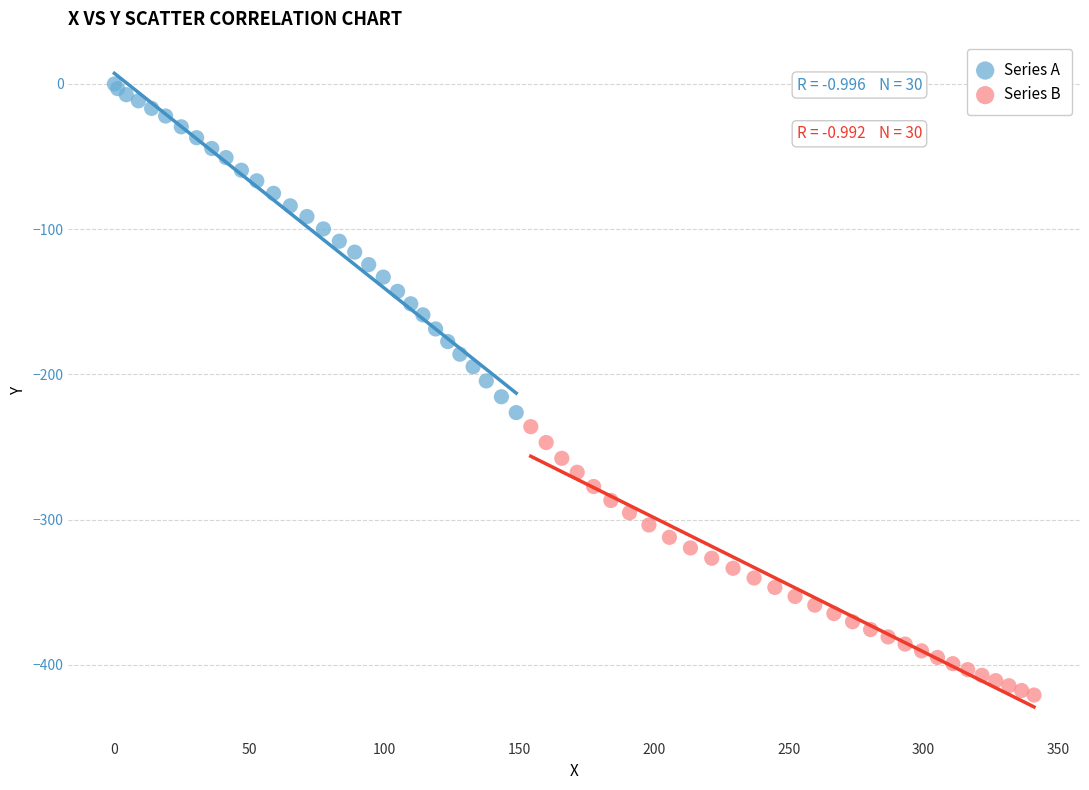

Which series reaches the maximum Y coordinate?

Series A